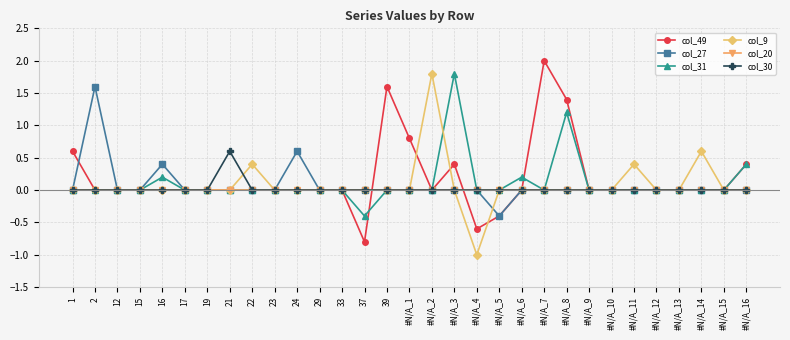

What is the total value across all series at 2?

1.6